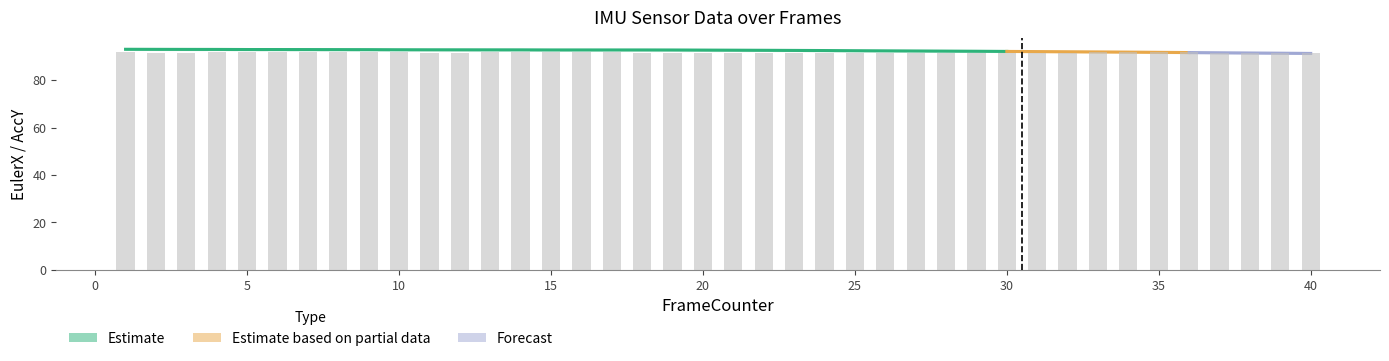

Reading left to right, extract all data points from this chart.

EulerX: 93.1	93.1	93.1	93.0	93.0	93.0	93.0	93.0	93.0	92.9	92.9	92.9	92.9	92.9	92.8	92.8	92.8	92.8	92.8	92.8	92.7	92.7	92.6	92.6	92.5	92.5	92.4	92.3	92.3	92.2	92.1	92.1	92.0	91.9	91.8	91.7	91.6	91.5	91.5	91.4
EulerX_upper: 93.3	93.3	93.3	93.2	93.2	93.2	93.2	93.2	93.2	93.1	93.1	93.1	93.1	93.1	93.0	93.0	93.0	93.0	93.0	93.0	92.9	92.9	92.8	92.8	92.7	92.7	92.6	92.5	92.5	92.4	92.3	92.3	92.2	92.1	92.0	91.9	91.8	91.8	91.7	91.6
EulerX_lower: 92.9	92.9	92.9	92.8	92.8	92.8	92.8	92.8	92.8	92.7	92.7	92.7	92.7	92.7	92.6	92.6	92.6	92.6	92.6	92.6	92.5	92.5	92.4	92.4	92.3	92.2	92.2	92.1	92.1	92.0	91.9	91.9	91.8	91.7	91.6	91.5	91.4	91.3	91.3	91.2
AccY: -1.0	-1.0	-1.0	-1.0	-1.0	-1.0	-1.0	-1.0	-1.0	-1.0	-1.0	-1.0	-1.0	-1.0	-1.0	-1.0	-1.0	-1.0	-1.0	-1.0	-1.0	-1.0	-1.0	-1.0	-1.0	-1.0	-1.0	-1.0	-1.0	-1.0	-1.0	-1.0	-1.0	-1.0	-1.0	-1.0	-1.0	-1.0	-1.0	-1.0